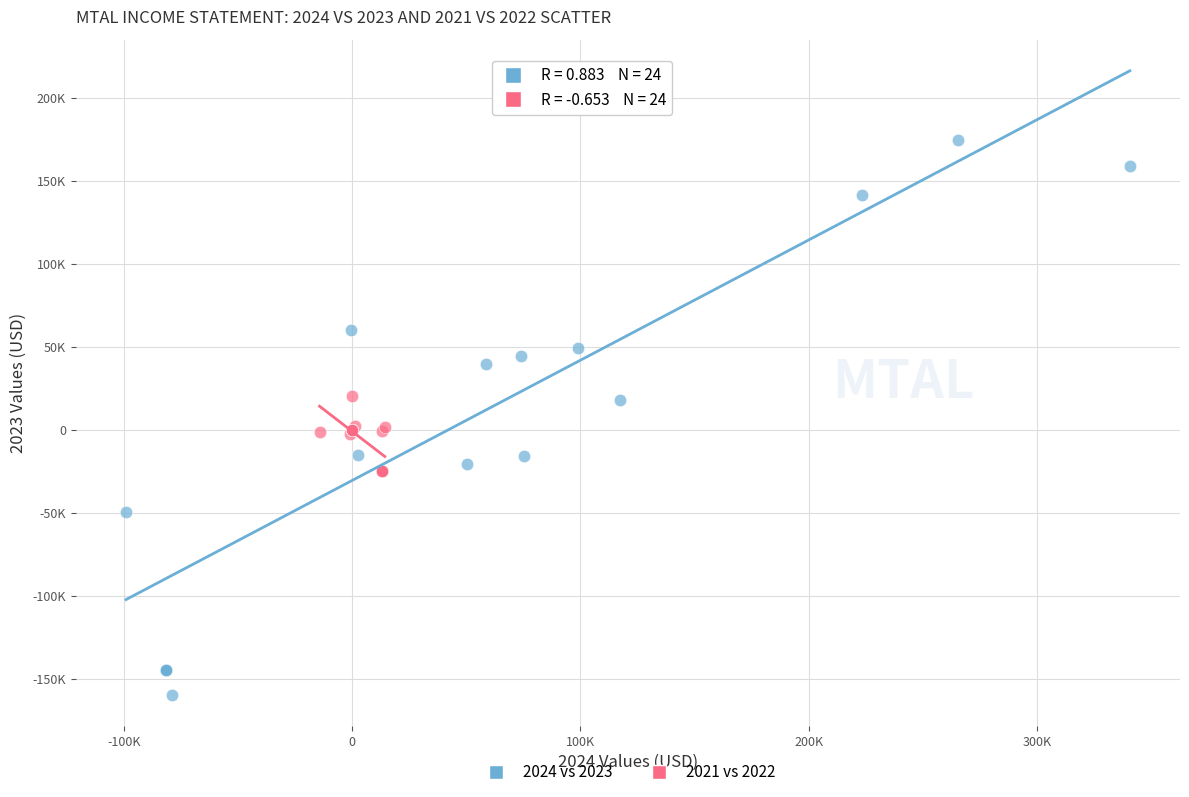

Which series contains the highest Y value?

2024 vs 2023